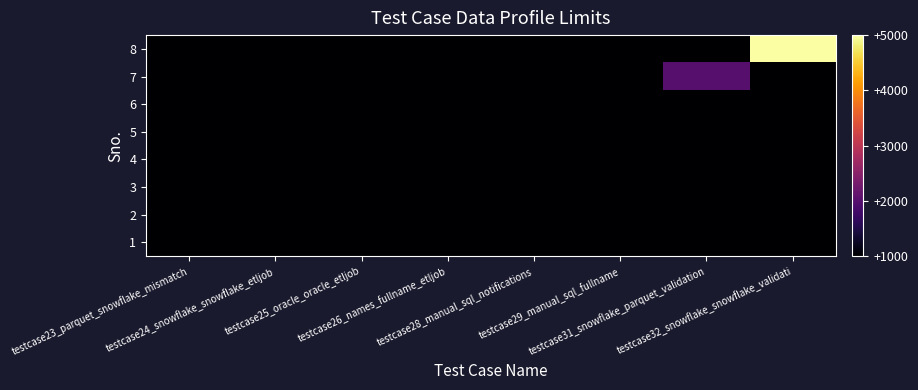

Reading right to left, what are all the values shown in this chart?

1: testcase32_snowflake_snowflake_validati=1000	testcase31_snowflake_parquet_validation=1000	testcase29_manual_sql_fullname=1000	testcase28_manual_sql_notifications=1000	testcase26_names_fullname_etljob=1000	testcase25_oracle_oracle_etljob=1000	testcase24_snowflake_snowflake_etljob=1000	testcase23_parquet_snowflake_mismatch=1000
2: testcase32_snowflake_snowflake_validati=1000	testcase31_snowflake_parquet_validation=1000	testcase29_manual_sql_fullname=1000	testcase28_manual_sql_notifications=1000	testcase26_names_fullname_etljob=1000	testcase25_oracle_oracle_etljob=1000	testcase24_snowflake_snowflake_etljob=1000	testcase23_parquet_snowflake_mismatch=1000
3: testcase32_snowflake_snowflake_validati=1000	testcase31_snowflake_parquet_validation=1000	testcase29_manual_sql_fullname=1000	testcase28_manual_sql_notifications=1000	testcase26_names_fullname_etljob=1000	testcase25_oracle_oracle_etljob=1000	testcase24_snowflake_snowflake_etljob=1000	testcase23_parquet_snowflake_mismatch=1000
4: testcase32_snowflake_snowflake_validati=1000	testcase31_snowflake_parquet_validation=1000	testcase29_manual_sql_fullname=1000	testcase28_manual_sql_notifications=1000	testcase26_names_fullname_etljob=1000	testcase25_oracle_oracle_etljob=1000	testcase24_snowflake_snowflake_etljob=1000	testcase23_parquet_snowflake_mismatch=1000
5: testcase32_snowflake_snowflake_validati=1000	testcase31_snowflake_parquet_validation=1000	testcase29_manual_sql_fullname=1000	testcase28_manual_sql_notifications=1000	testcase26_names_fullname_etljob=1000	testcase25_oracle_oracle_etljob=1000	testcase24_snowflake_snowflake_etljob=1000	testcase23_parquet_snowflake_mismatch=1000
6: testcase32_snowflake_snowflake_validati=1000	testcase31_snowflake_parquet_validation=1000	testcase29_manual_sql_fullname=1000	testcase28_manual_sql_notifications=1000	testcase26_names_fullname_etljob=1000	testcase25_oracle_oracle_etljob=1000	testcase24_snowflake_snowflake_etljob=1000	testcase23_parquet_snowflake_mismatch=1000
7: testcase32_snowflake_snowflake_validati=1000	testcase31_snowflake_parquet_validation=2000	testcase29_manual_sql_fullname=1000	testcase28_manual_sql_notifications=1000	testcase26_names_fullname_etljob=1000	testcase25_oracle_oracle_etljob=1000	testcase24_snowflake_snowflake_etljob=1000	testcase23_parquet_snowflake_mismatch=1000
8: testcase32_snowflake_snowflake_validati=5000	testcase31_snowflake_parquet_validation=1000	testcase29_manual_sql_fullname=1000	testcase28_manual_sql_notifications=1000	testcase26_names_fullname_etljob=1000	testcase25_oracle_oracle_etljob=1000	testcase24_snowflake_snowflake_etljob=1000	testcase23_parquet_snowflake_mismatch=1000